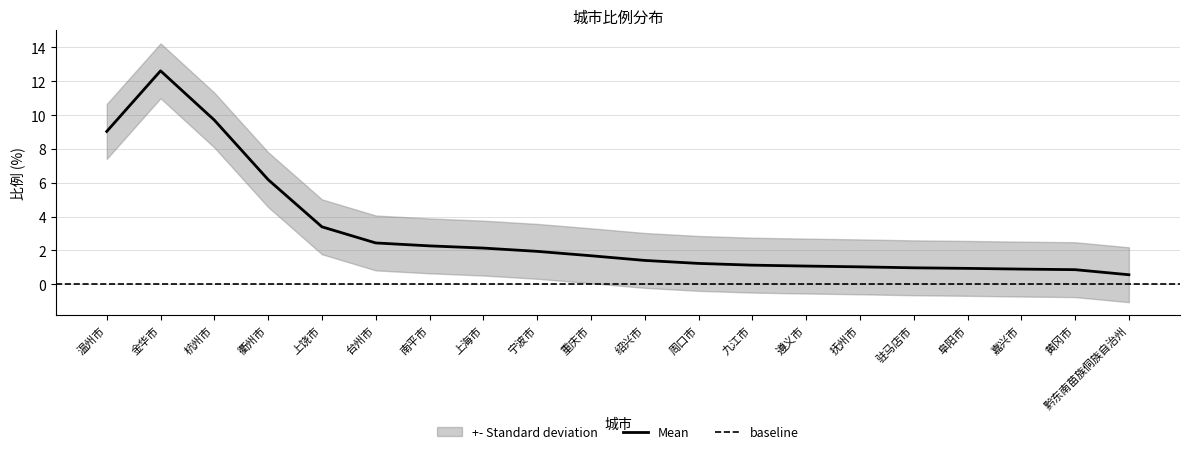

Rank the categories by value from lowest to highest.

黔东南苗族侗族自治州, 黄冈市, 嘉兴市, 阜阳市, 驻马店市, 抚州市, 遵义市, 九江市, 周口市, 绍兴市, 重庆市, 宁波市, 上海市, 南平市, 台州市, 上饶市, 衢州市, 杭州市, 金华市, 温州市